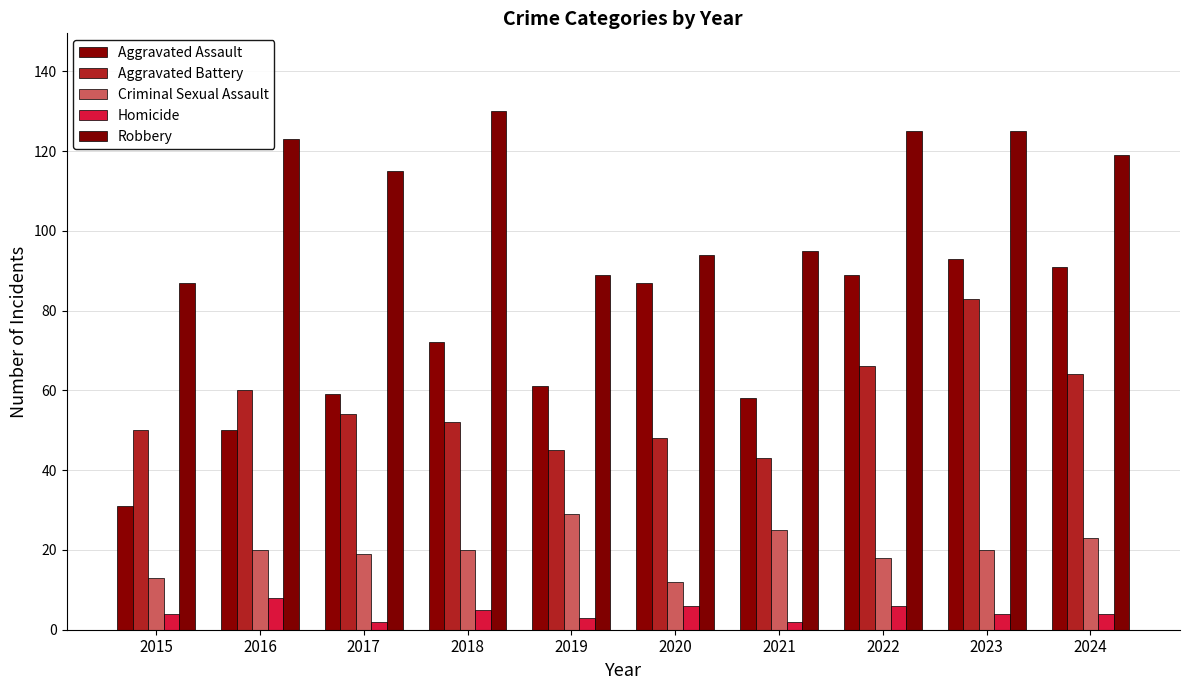

Which series has the widest spread of values?

Aggravated Assault